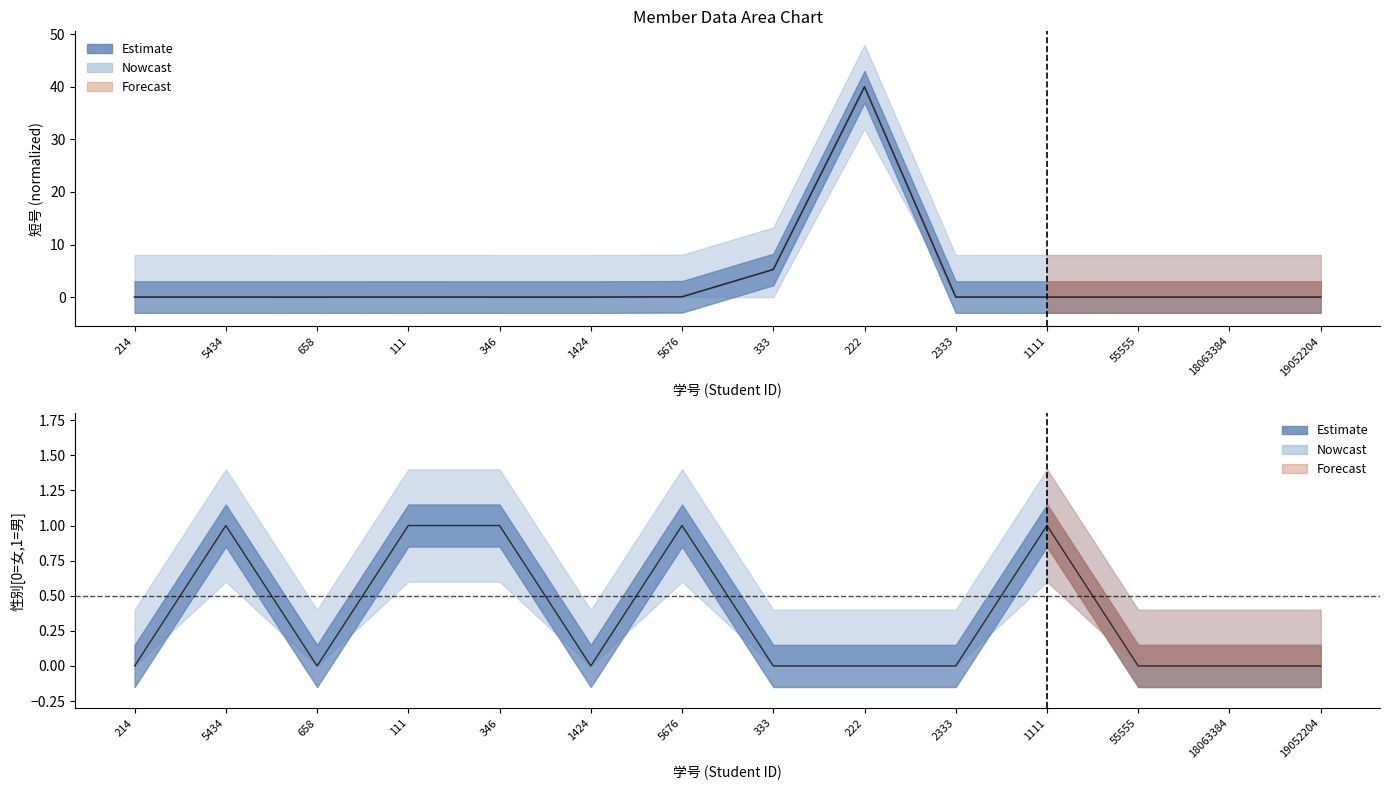

The 短号 (line) series shows 5.2 at 333. True or false?

True